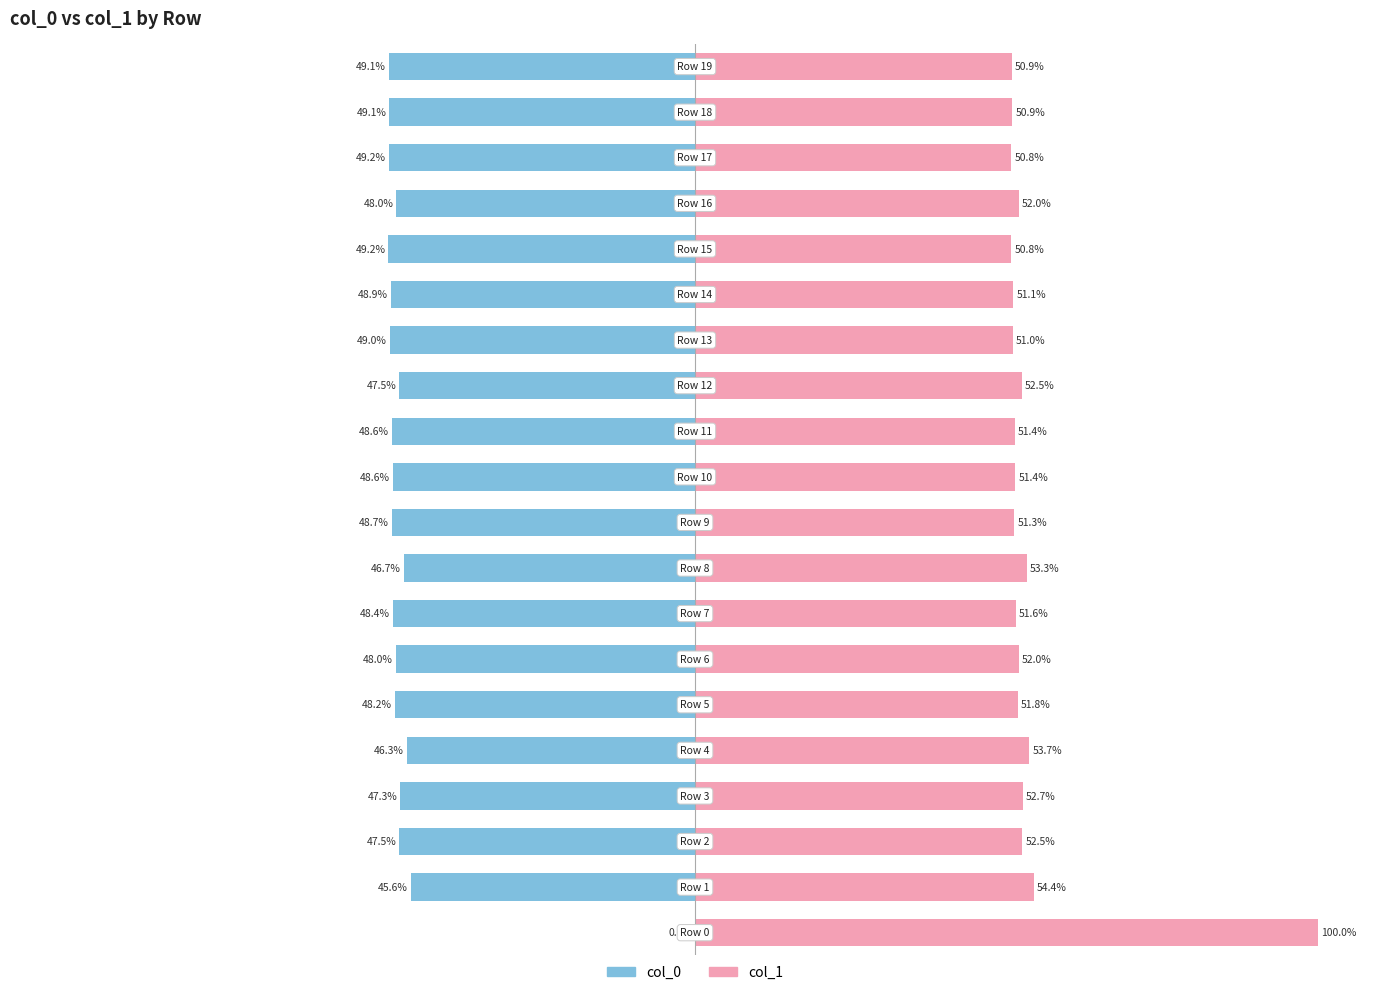

Reading left to right, list all the values displayed in this chart.

col_0: 0=0.0	1=-45.6	2=-47.5	3=-47.3	4=-46.3	5=-48.2	6=-48.0	7=-48.4	8=-46.7	9=-48.7	10=-48.6	11=-48.6	12=-47.5	13=-49.0	14=-48.9	15=-49.2	16=-48.0	17=-49.2	18=-49.1	19=-49.1
col_1: 0=100.0	1=54.4	2=52.5	3=52.7	4=53.7	5=51.8	6=52.0	7=51.6	8=53.3	9=51.3	10=51.4	11=51.4	12=52.5	13=51.0	14=51.1	15=50.8	16=52.0	17=50.8	18=50.9	19=50.9